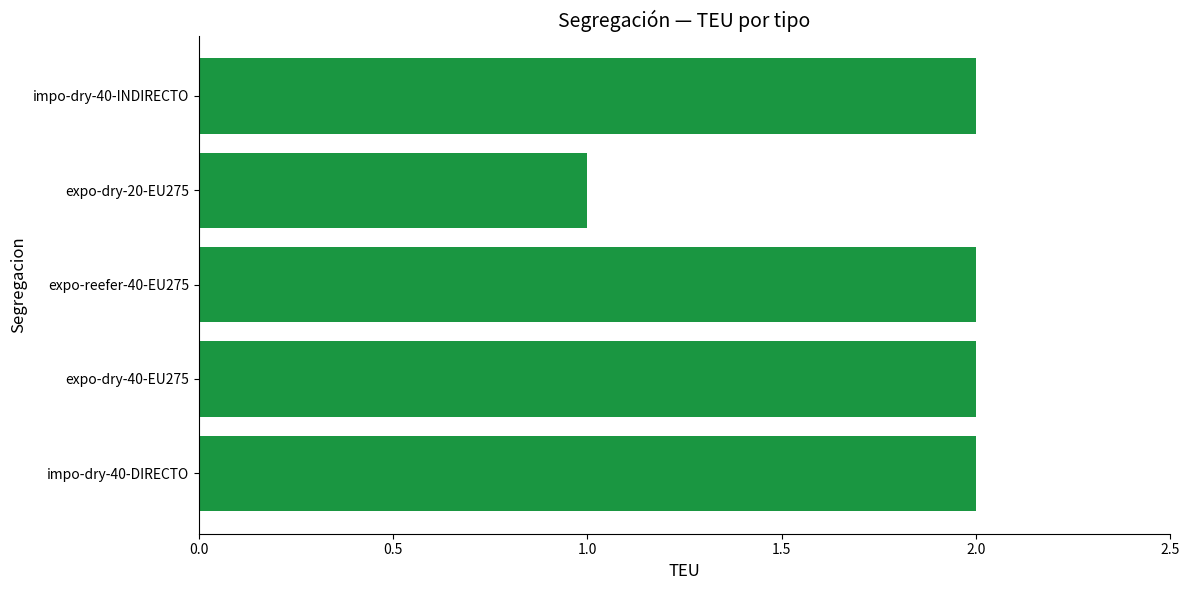

What is the ratio of the value at expo-dry-20-EU275 to the value at impo-dry-40-INDIRECTO?

0.5